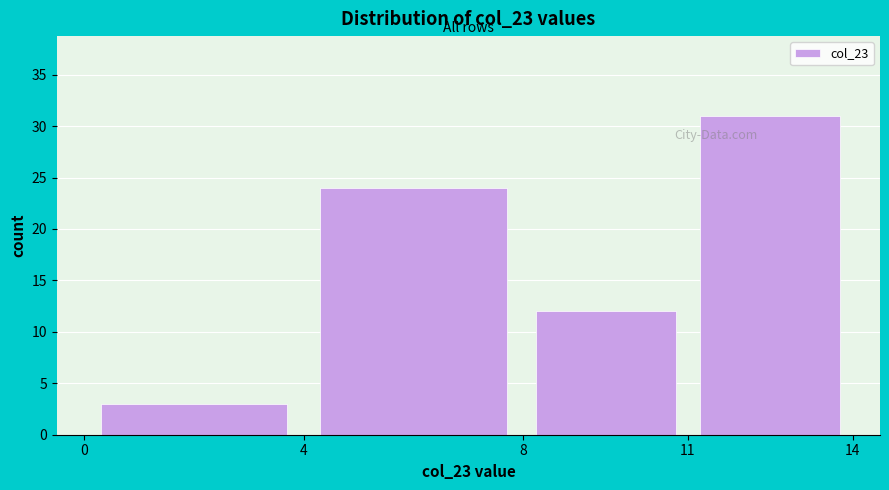

What is the height of the bar covering 0 to 4 on the x-axis? The values are not printed on the chart, so give them approximately, as read against the axis.

3